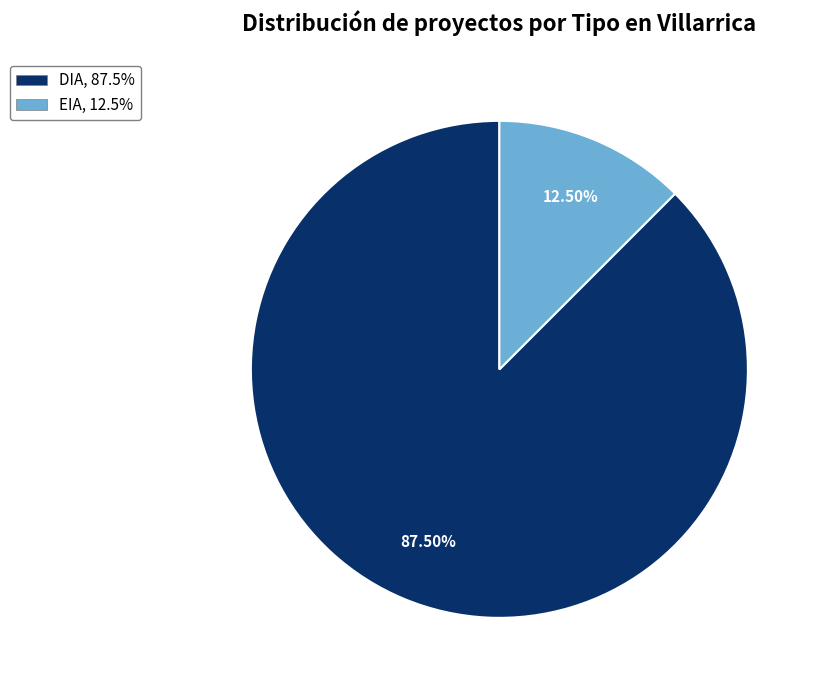

Which category has the biggest portion of the pie?

DIA